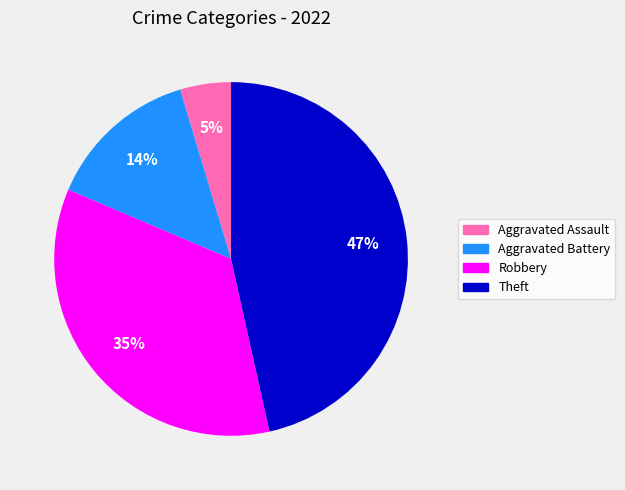

True or false: Theft accounts for 47% of the total.

True